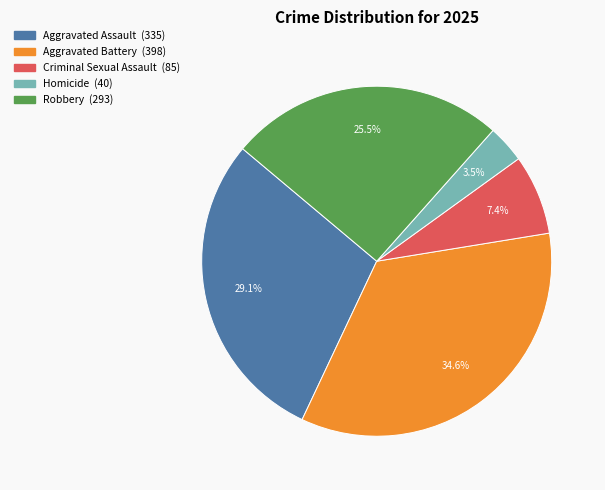

The Aggravated Battery slice represents 40% of the pie. True or false?

False